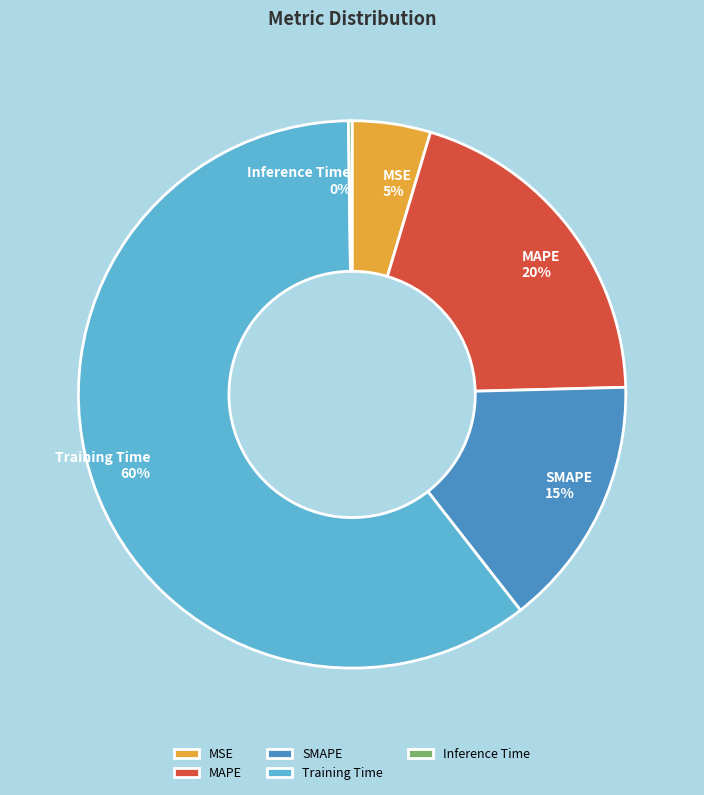

To the nearest percent, what is the difference between the largest and smallest slice percentages?

60%